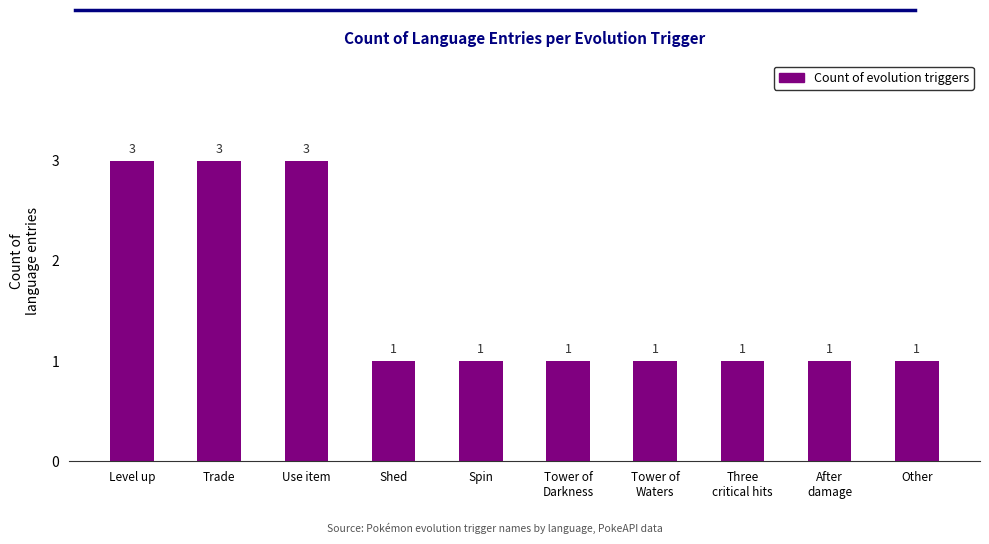

What is the difference between the maximum and minimum values?

2